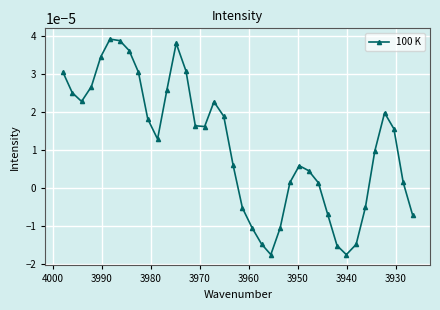

The chart shows a value of 0.0 at 3970. True or false?

False